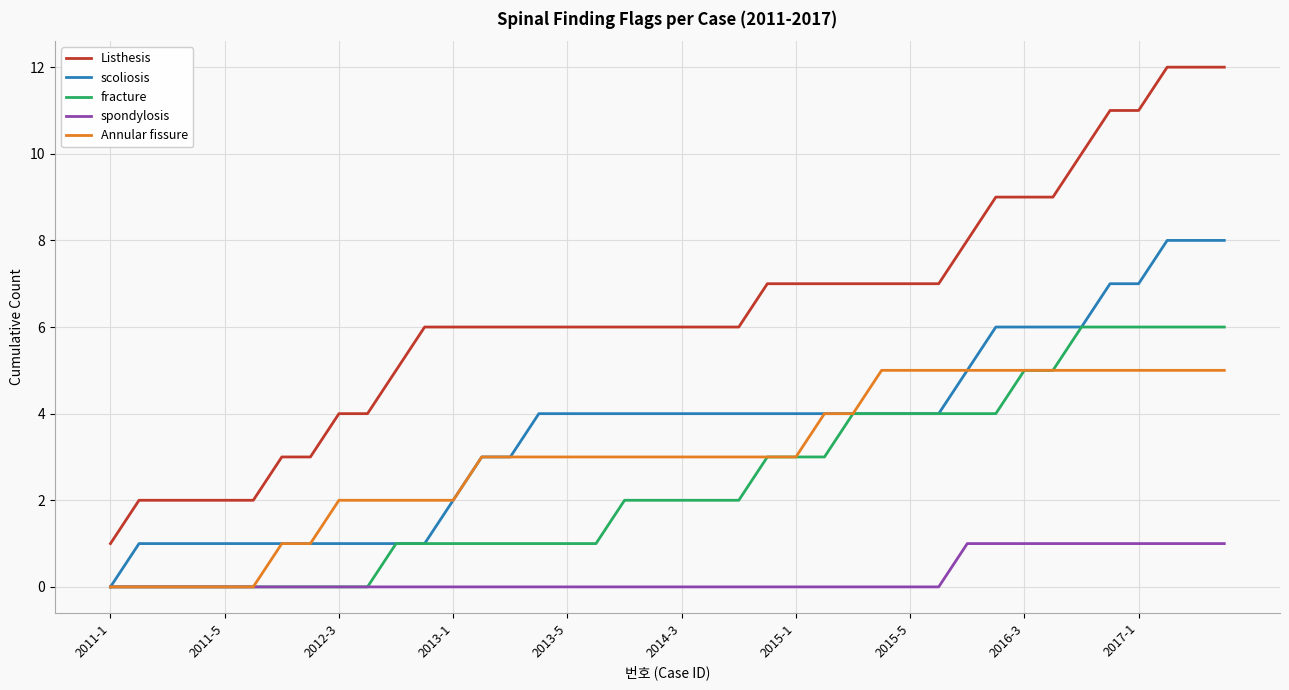

List the series in order of their peak value, lowest first.

spondylosis, Annular fissure, fracture, scoliosis, Listhesis